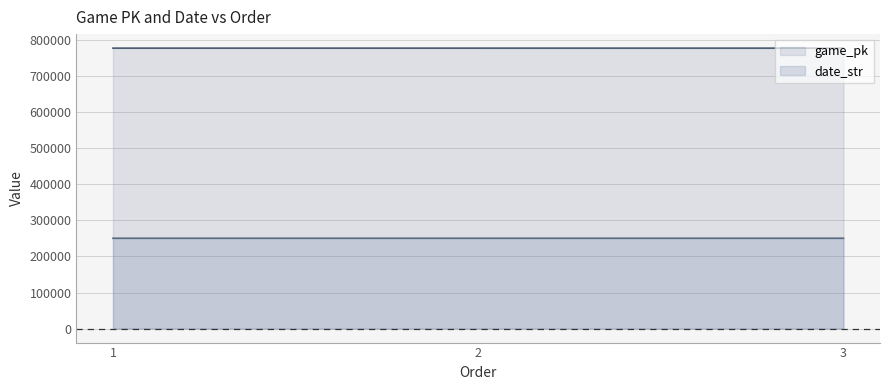

True or false: game_pk has a value of 289775 at 2.

False